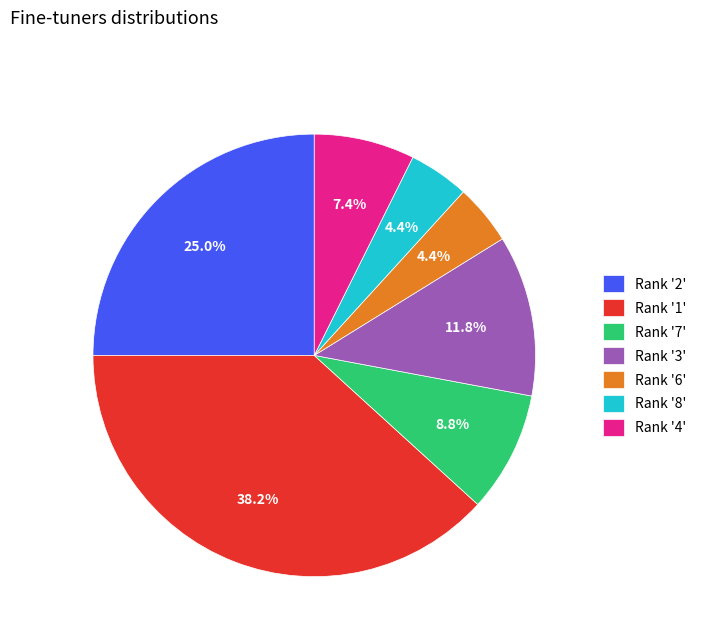

Which has a higher value, Rank '8' or Rank '2'?

Rank '2'